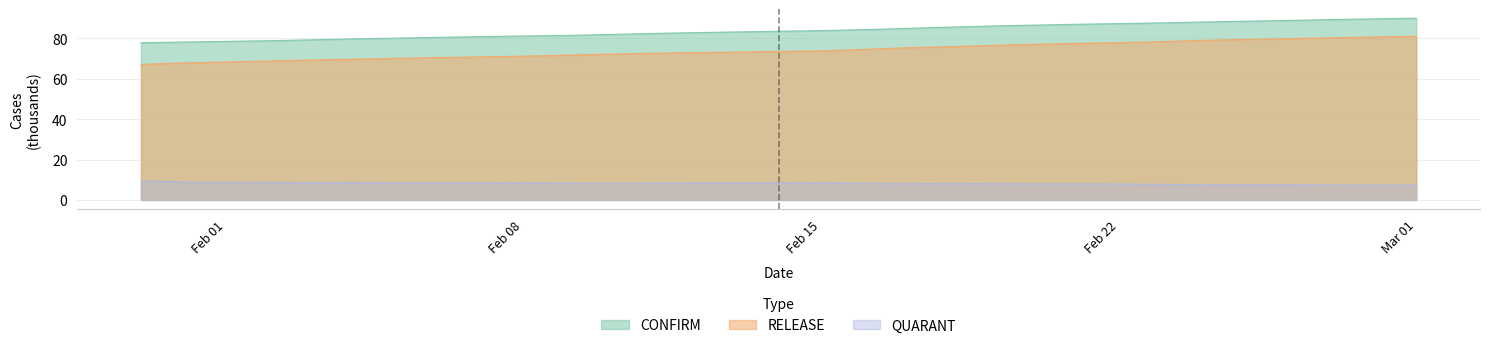

How many values in the RELEASE series exceed 73?

17